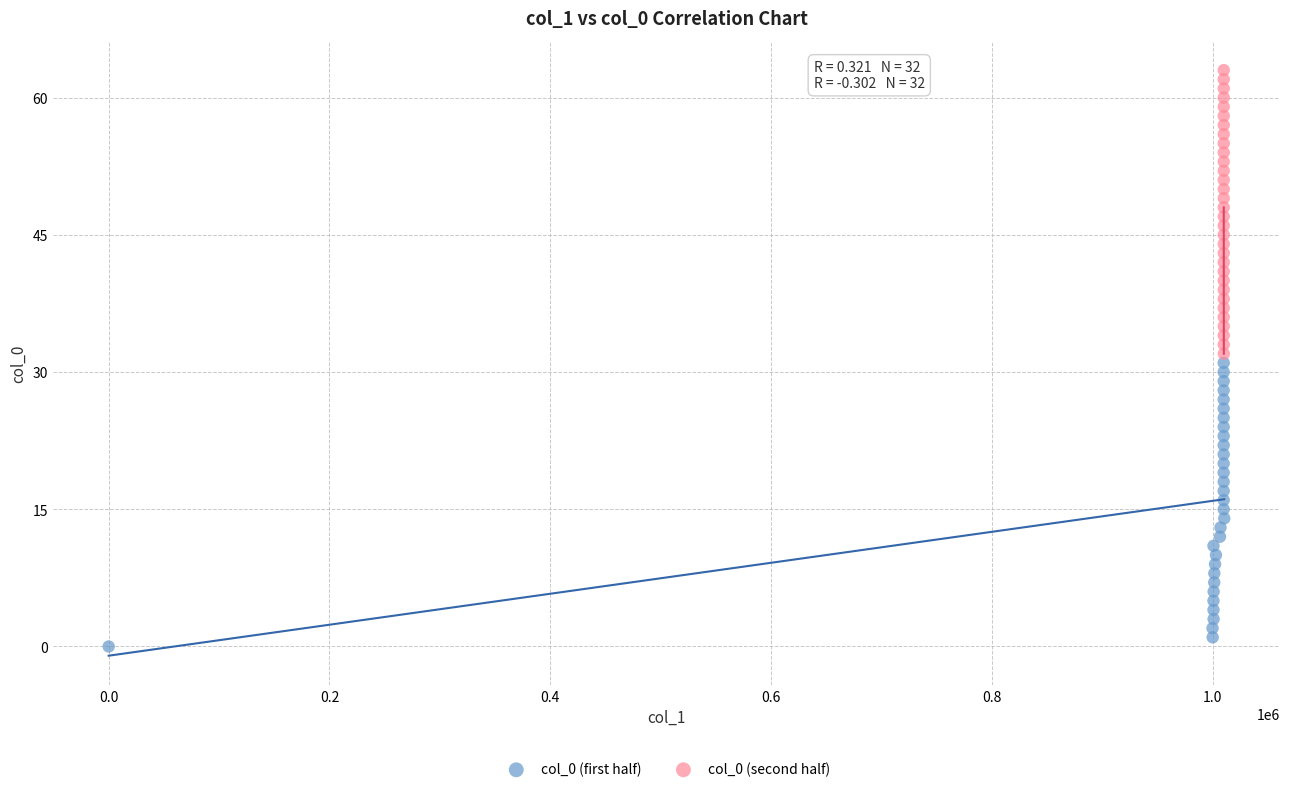

Which series reaches the minimum Y coordinate?

col_0 (first half)